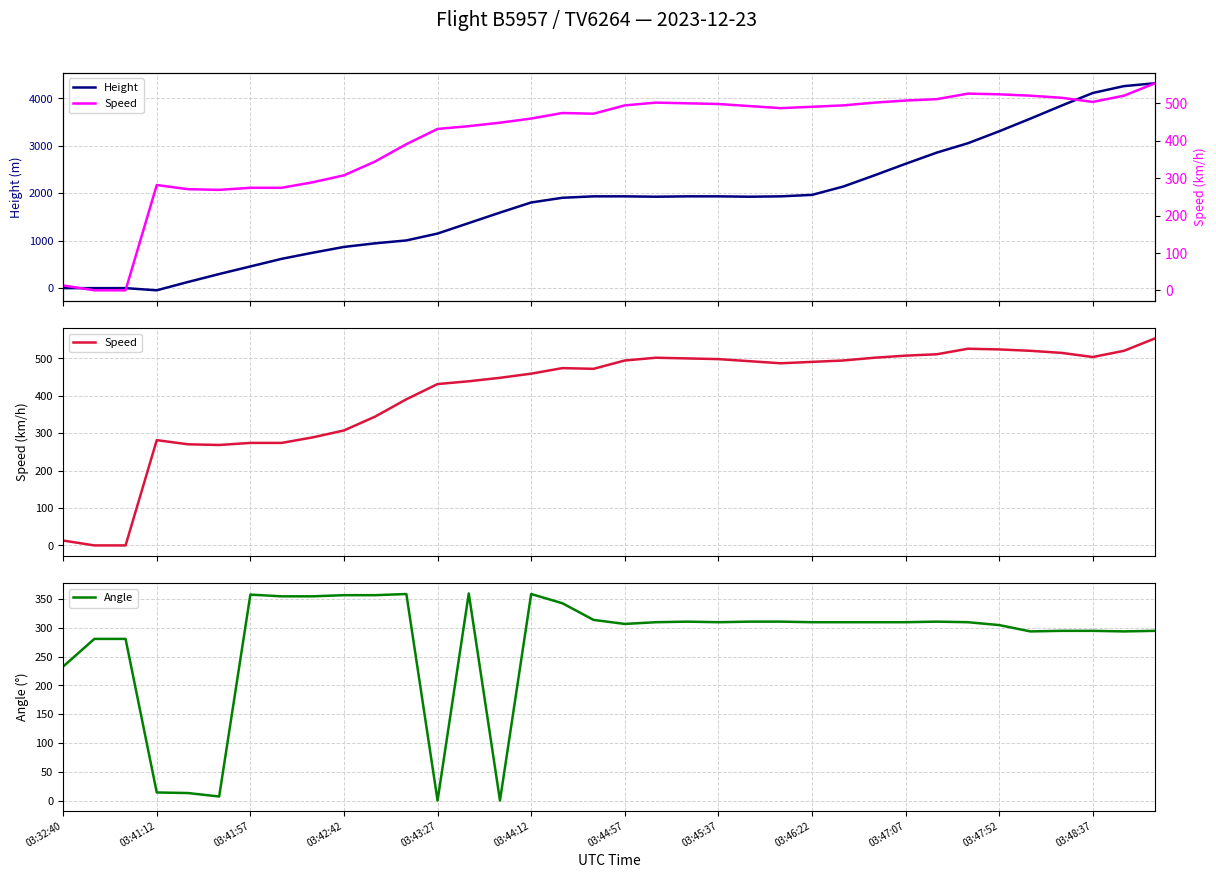

At how many categories does at least one series exceed 15?

36